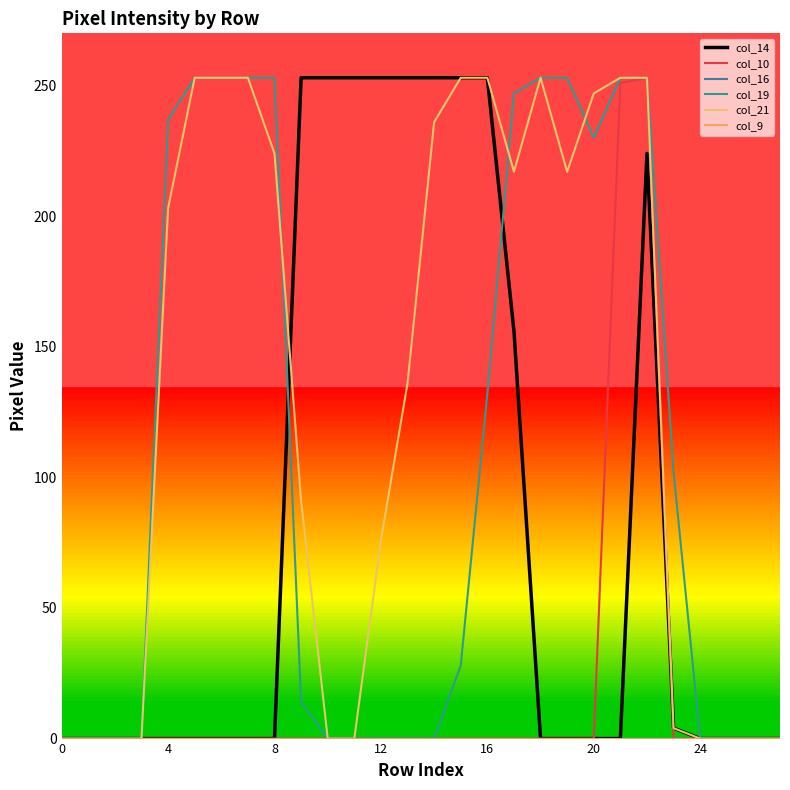

Reading left to right, what are all the values shown in this chart?

col_14: 0	0	0	0	0	0	0	0	0	253	253	253	253	253	253	253	253	156	0	0	0	0	224	4	0	0	0	0
col_10: 0	0	0	0	0	0	0	0	0	0	0	0	0	0	0	0	0	0	0	0	0	251	253	0	0	0	0	0
col_16: 0	0	0	0	0	0	0	0	0	0	0	0	0	0	0	0	0	0	0	0	0	0	0	0	0	0	0	0
col_19: 0	0	0	0	237	253	253	253	253	14	0	0	0	0	0	28	132	247	253	253	230	253	253	102	0	0	0	0
col_21: 0	0	0	0	203	253	253	253	224	91	0	0	76	136	236	253	253	217	253	217	247	253	253	4	0	0	0	0
col_9: 0	0	0	0	0	0	0	0	0	0	0	0	0	0	0	0	0	0	0	0	0	0	0	0	0	0	0	0